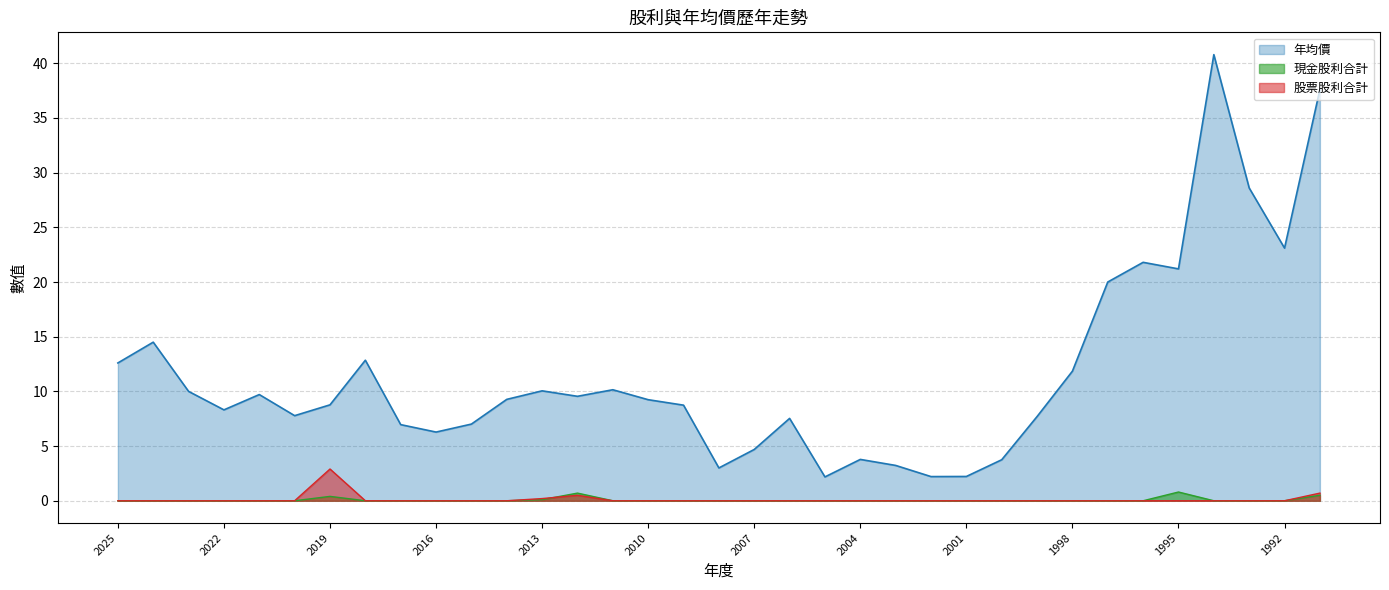

At which label does 現金股利合計 reach its minimum?

2025